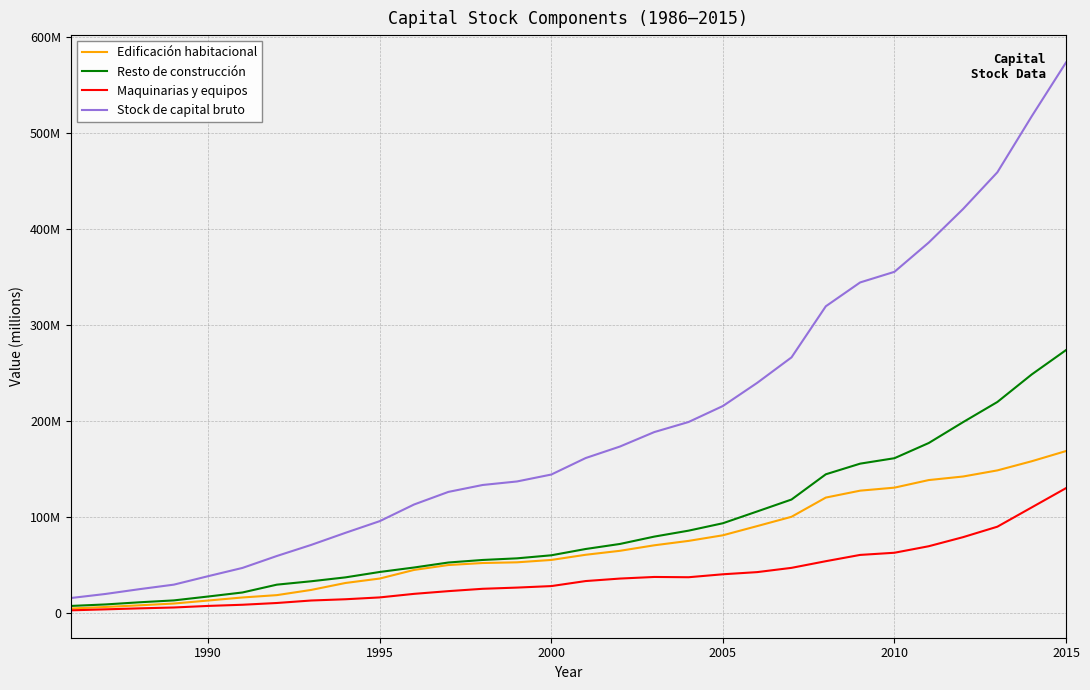

Does the chart have visible grid lines?

Yes